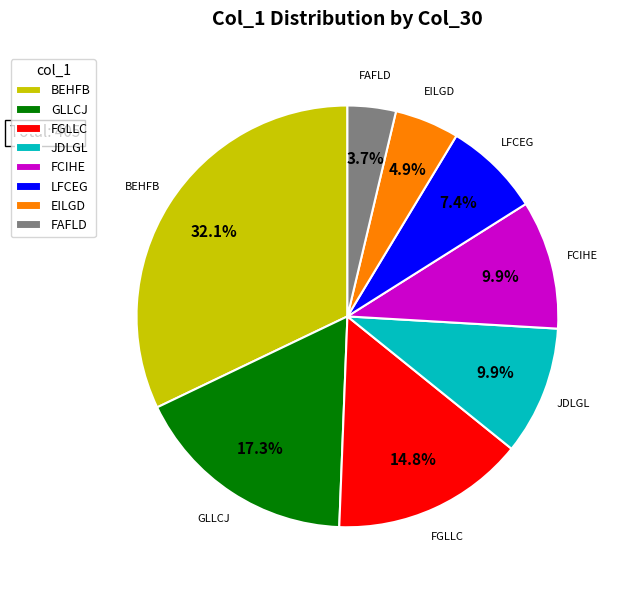

Is there any slice that represents more than half of the pie?

No